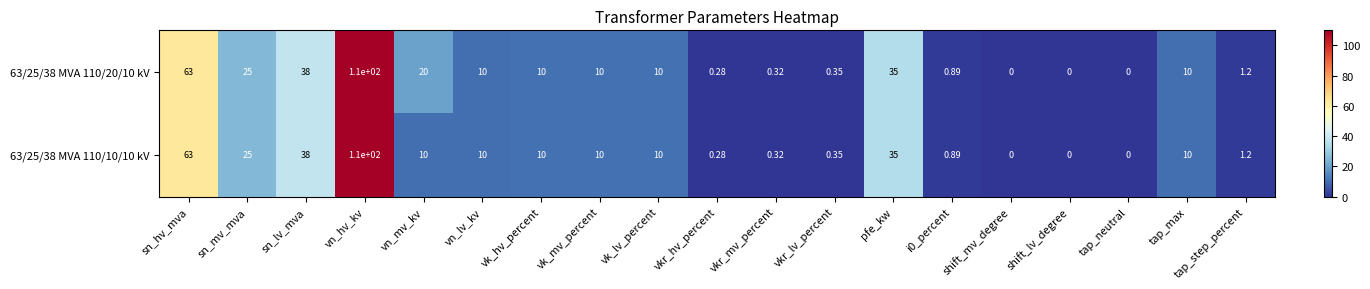

Is the value of 63/25/38 MVA 110/20/10 kV at vn_mv_kv greater than the value of 63/25/38 MVA 110/10/10 kV at shift_mv_degree?

Yes